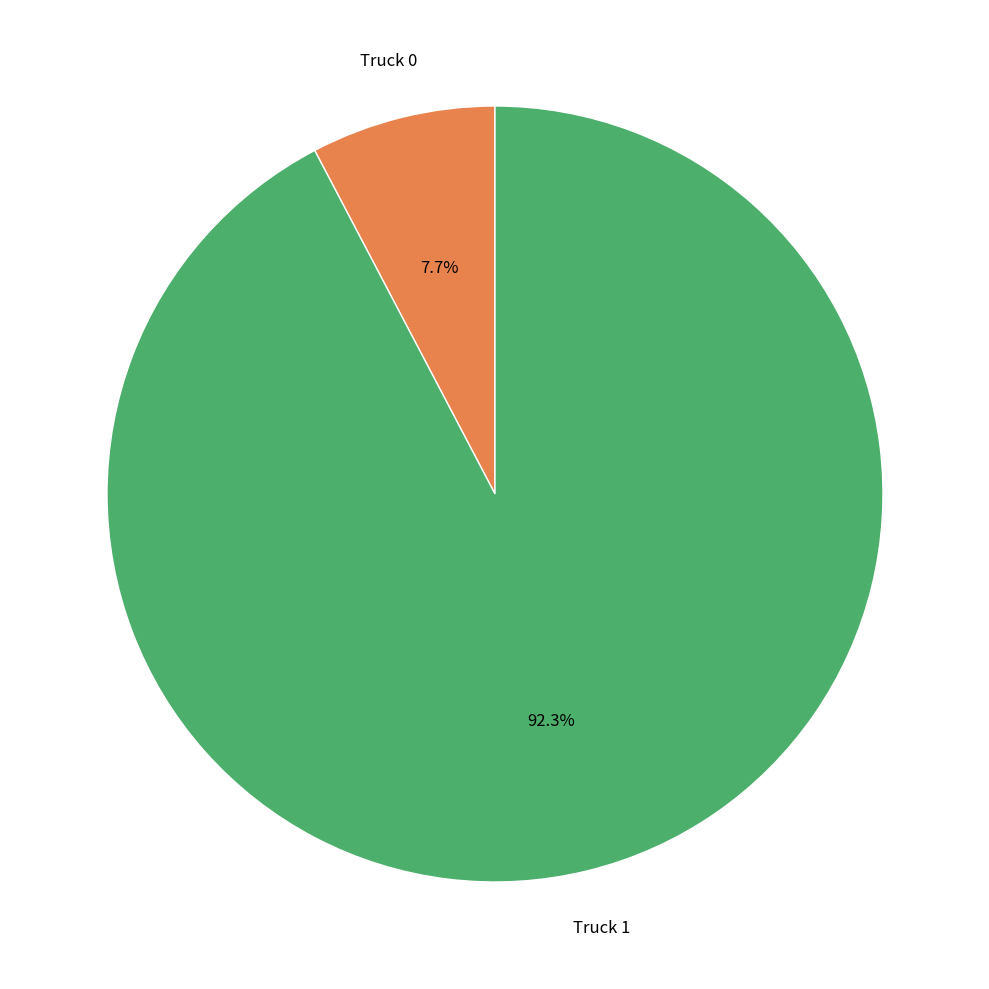

Does any single category account for the majority?

Yes